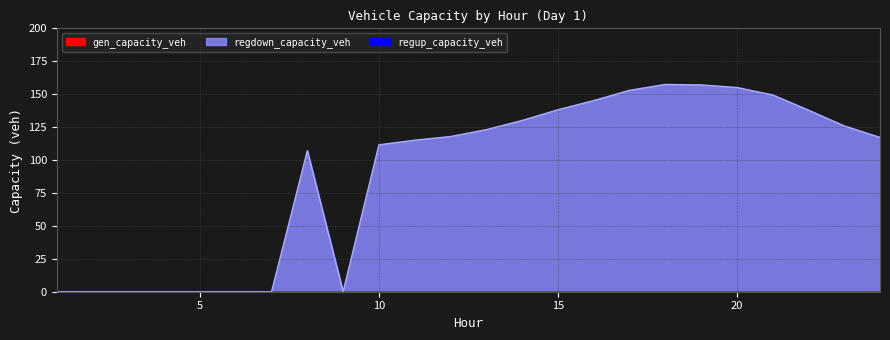

True or false: regup_capacity_veh has more than 0 points higher than both neighbors.

False